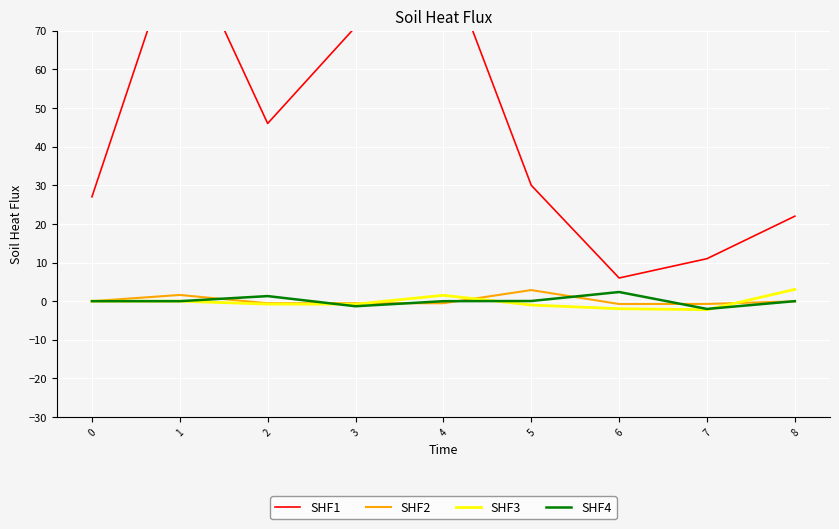

Rank the categories by SHF2 value from lowest to highest.

6, 7, 2, 4, 3, 8, 0, 1, 5